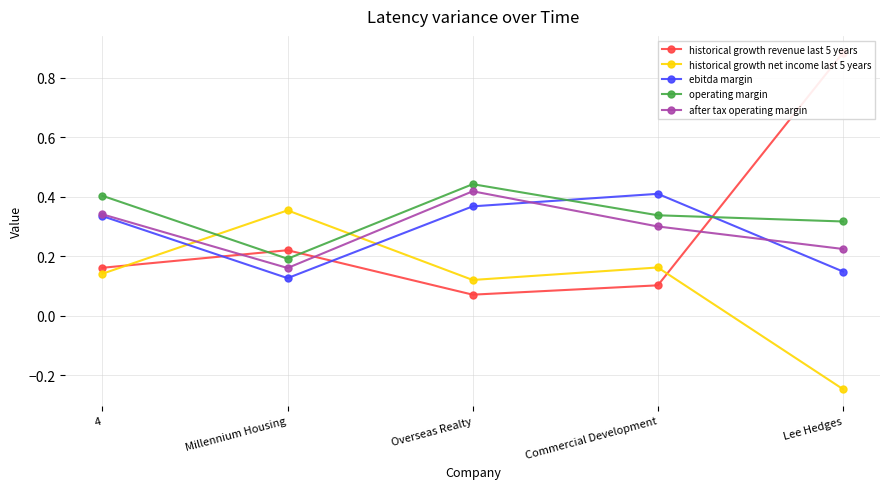

At which category is the sum across all series the highest?

Overseas Realty